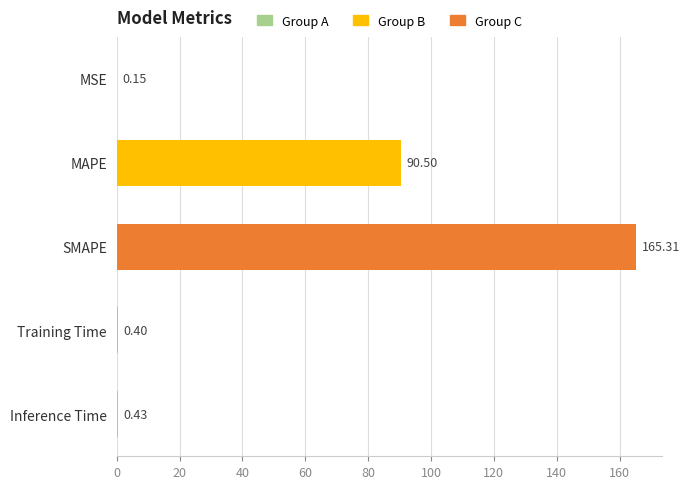

At which category does the chart reach its peak across all series?

SMAPE